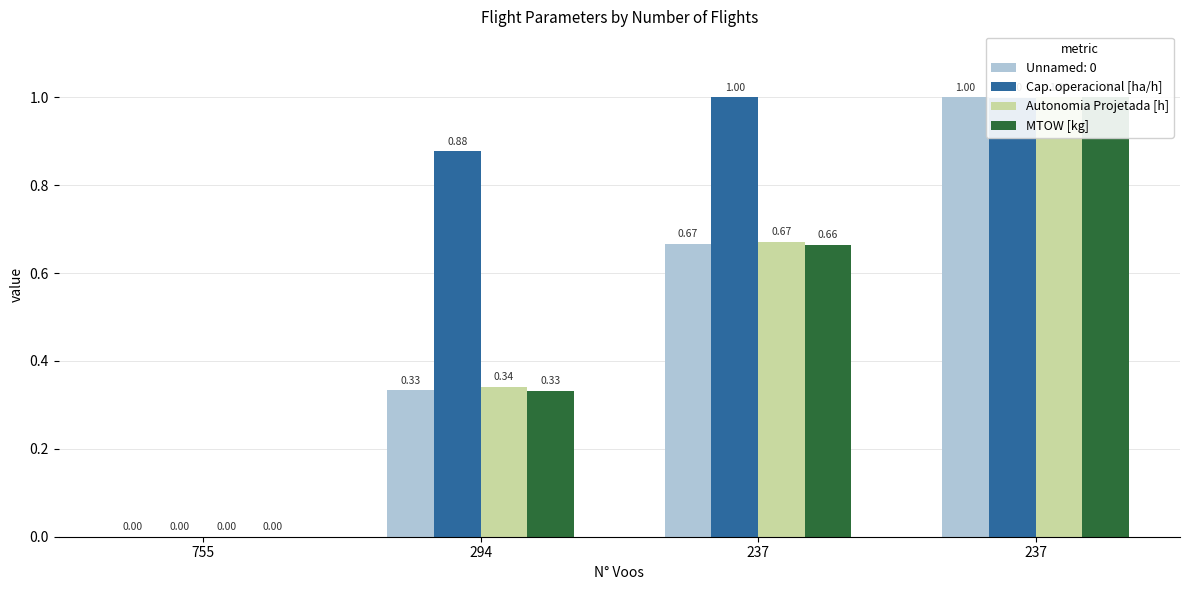

How many groups of bars are there?

4